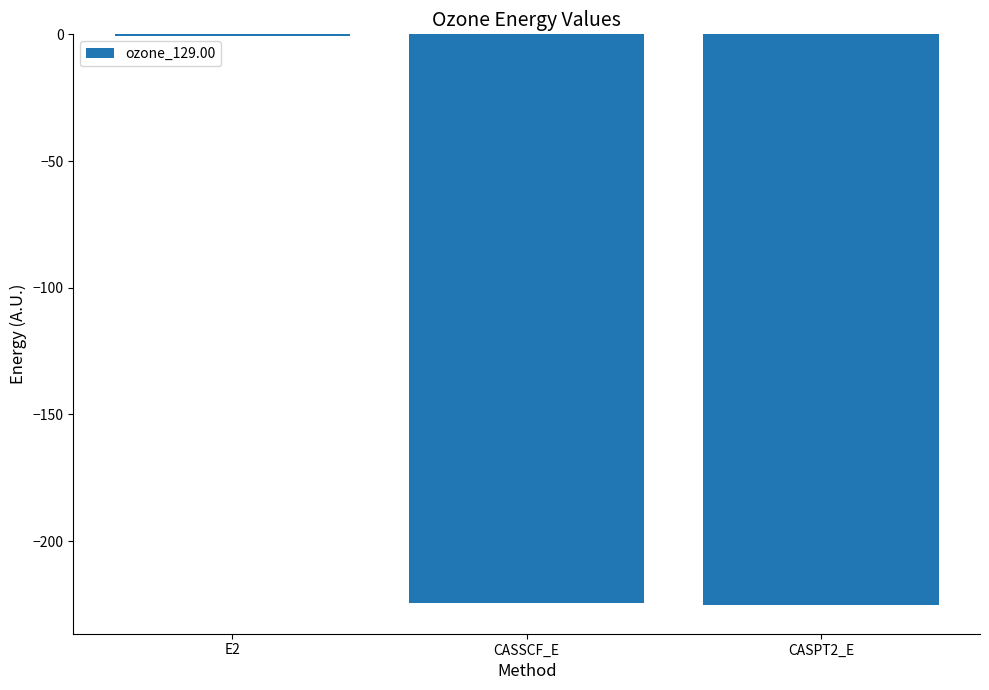

Which category has the highest value across all series?

E2